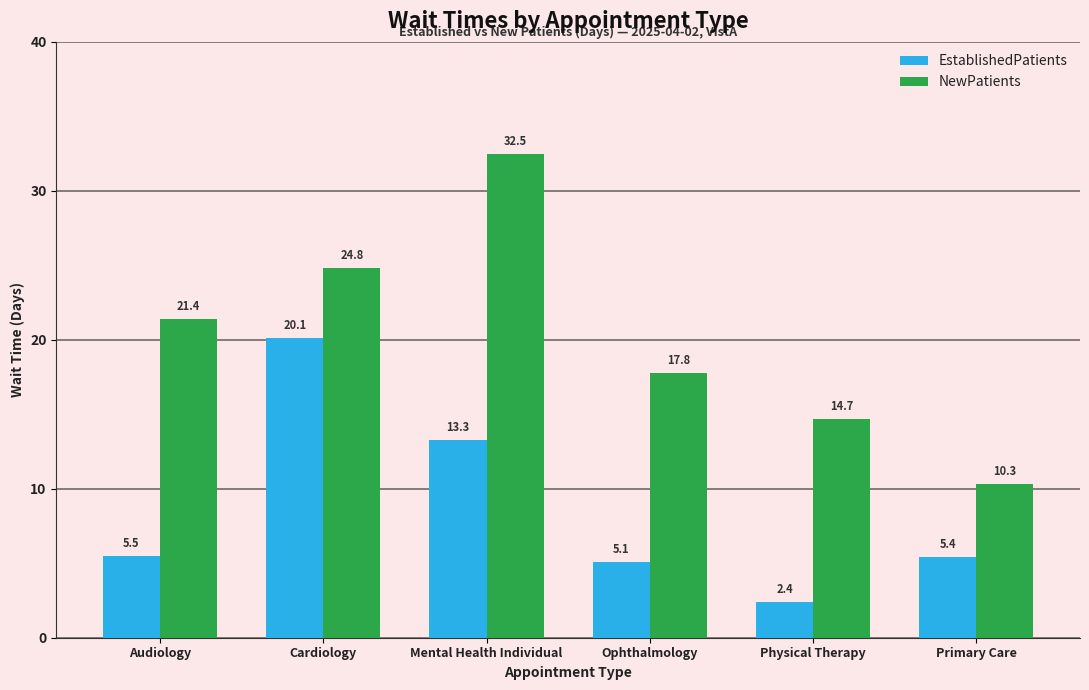

What is the spread (max minus min) of values at Cardiology?

4.7